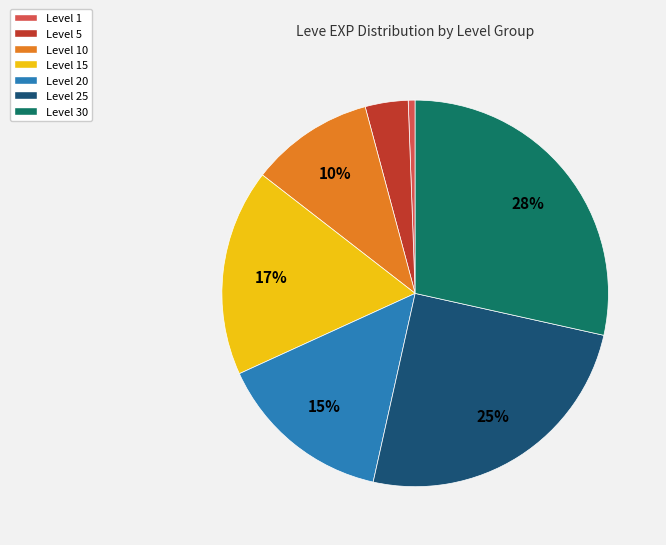

To the nearest percent, what is the average slice percentage?

14%